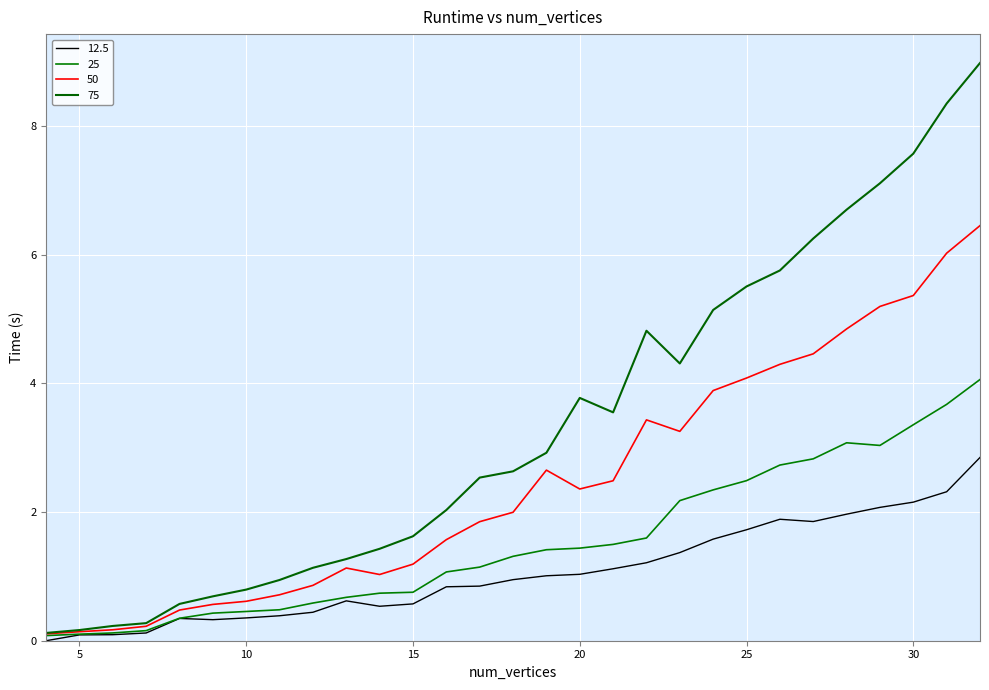

Is this an area chart (filled region under the line)?

No